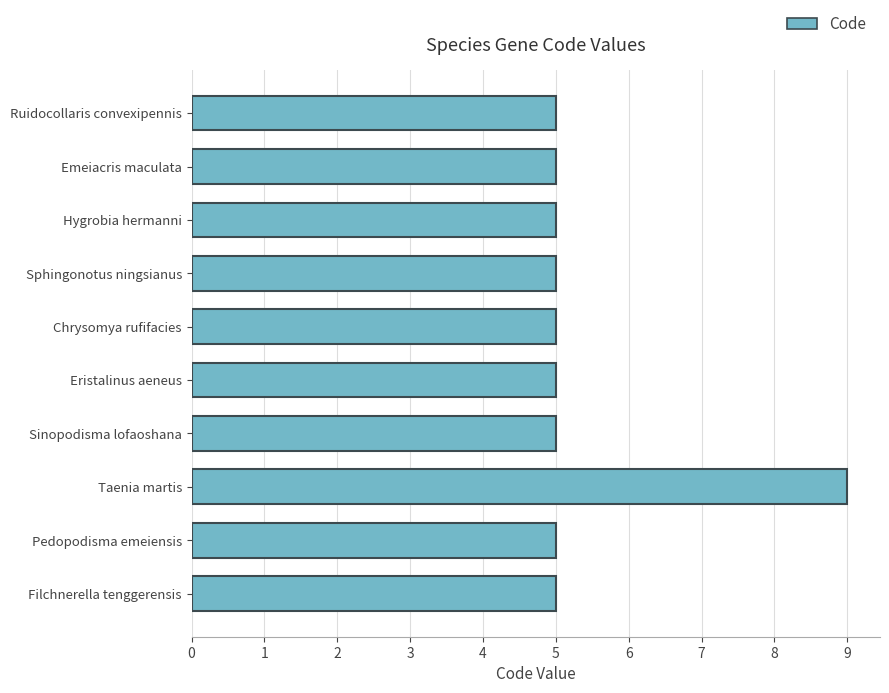

What is the sum of all values?

54